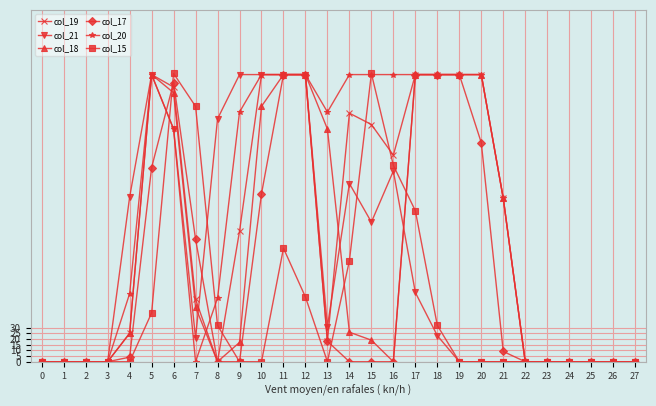

Which series changed the most between 5 and 11?

col_17